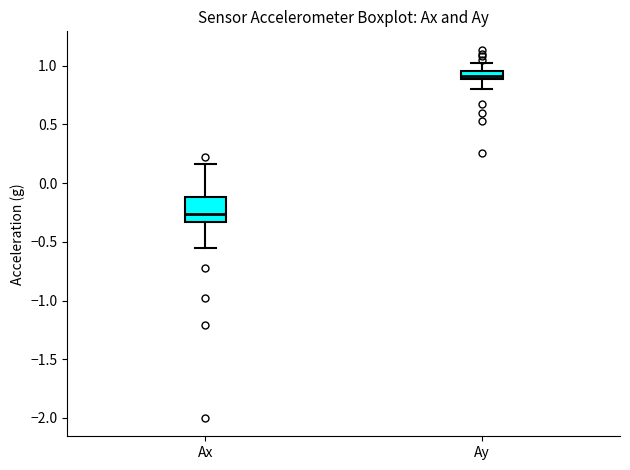

Where does the median line of the box for Ax sit on the y-axis? The values are not printed on the chart, so give them approximately, as read against the axis.

-0.25